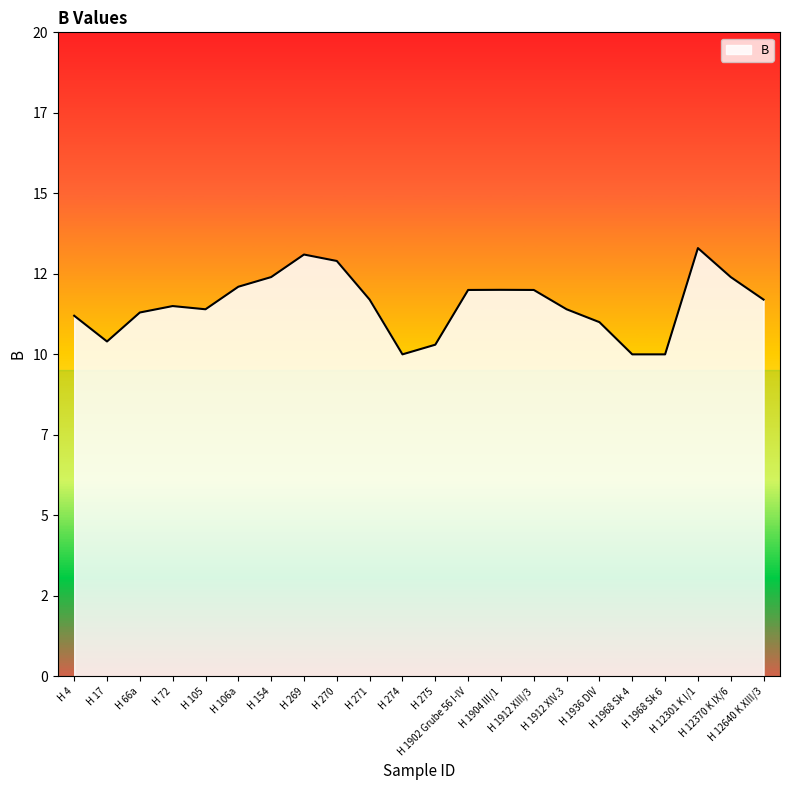

What is the difference between the second highest and minimum values?

3.1